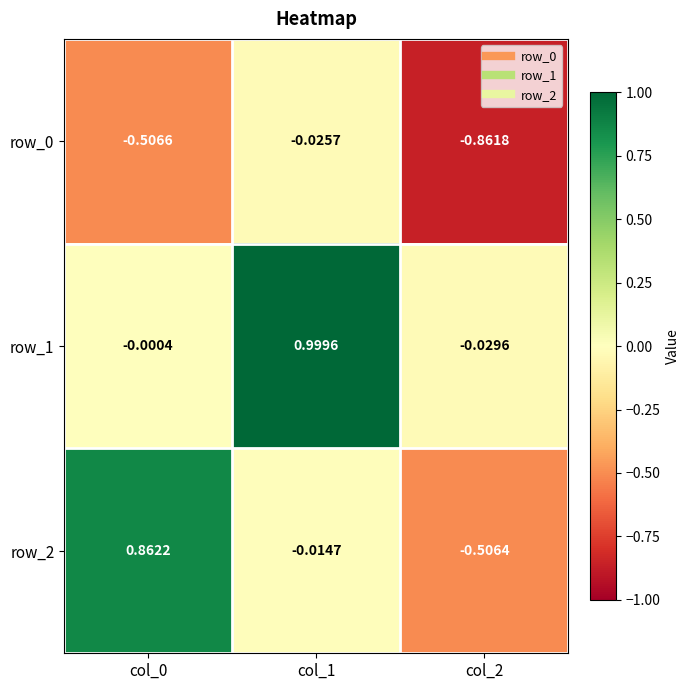

Is the value of row_1 at col_1 greater than the value of row_2 at col_1?

Yes